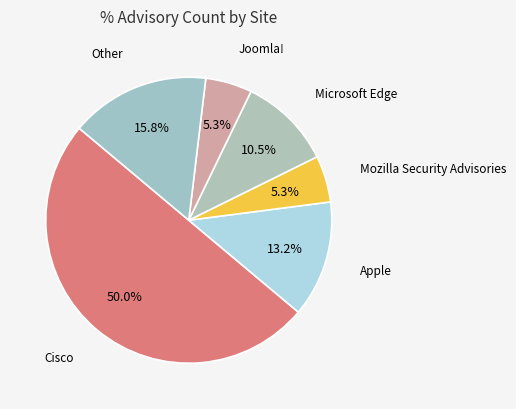

What is the largest slice in the pie chart?

Cisco